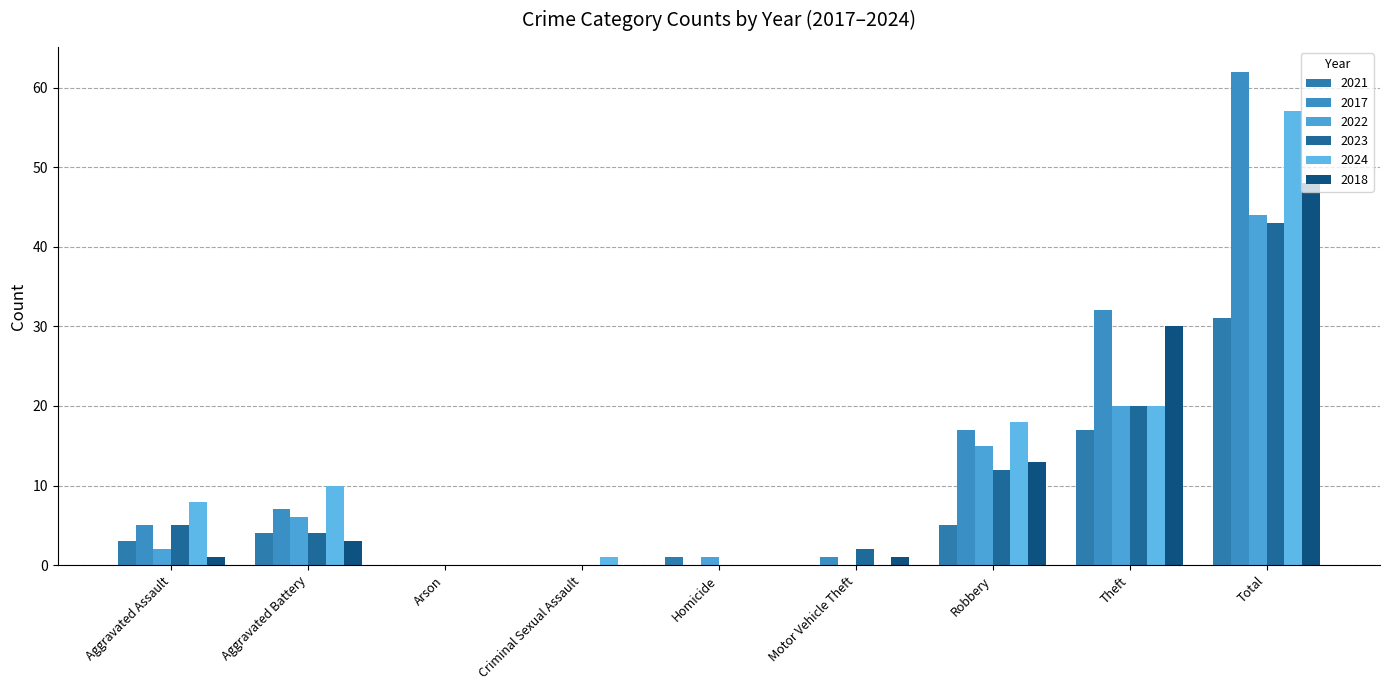

Which category has the highest value in the 2022 series?

Total